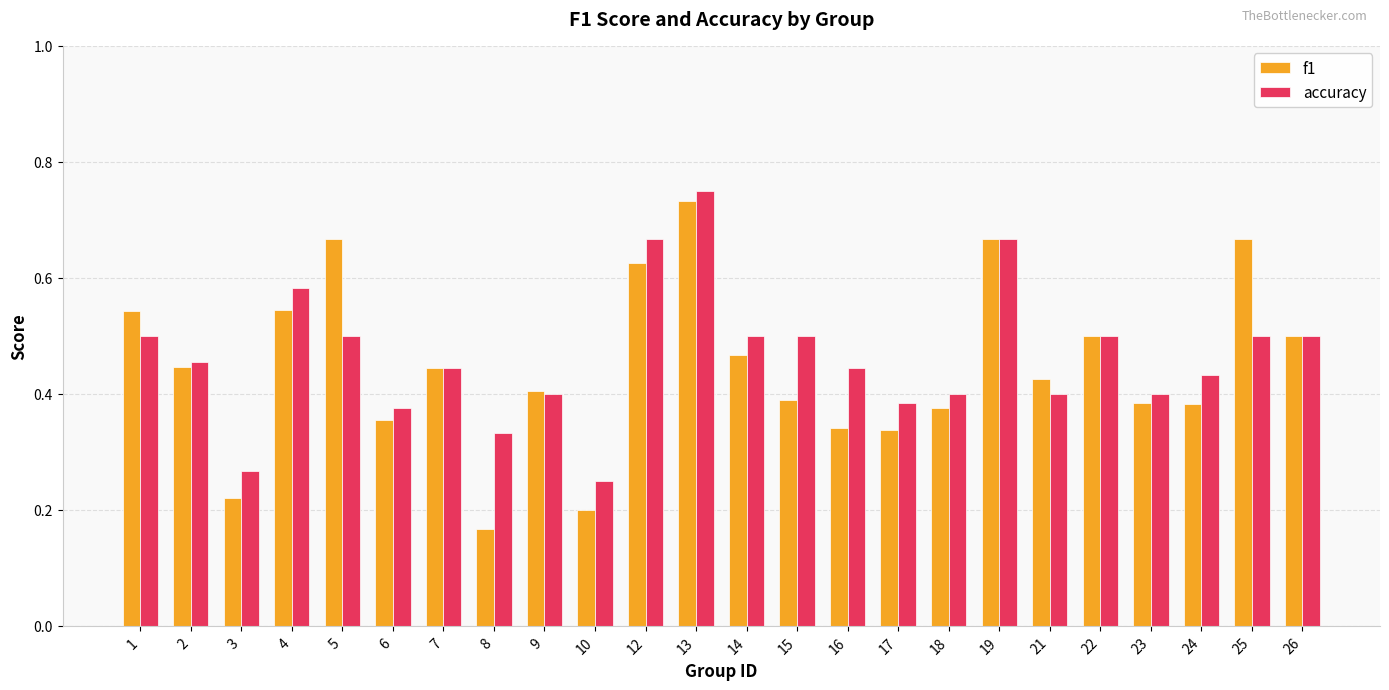

The value of accuracy at 5 is 0.9. True or false?

False